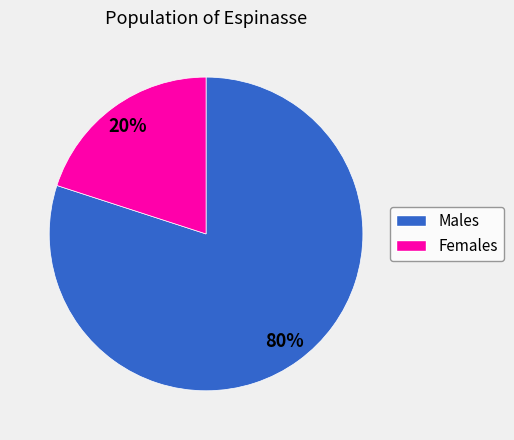

Is there a majority slice in this chart?

Yes